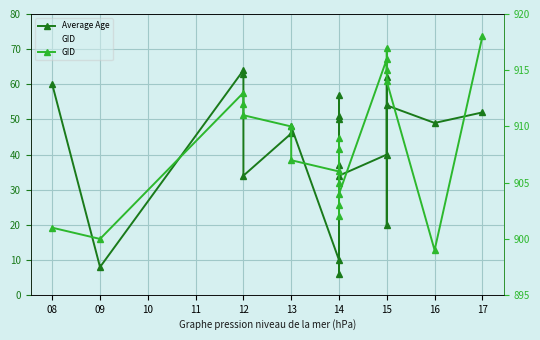

How many distinct data groups are displayed?

2